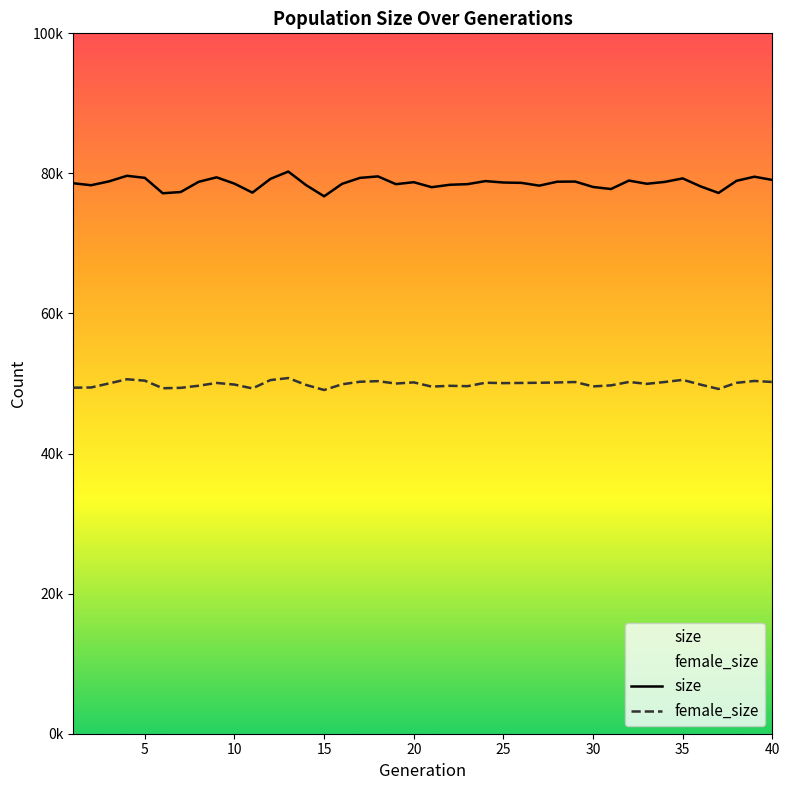

True or false: female_size and size intersect in this chart.

False